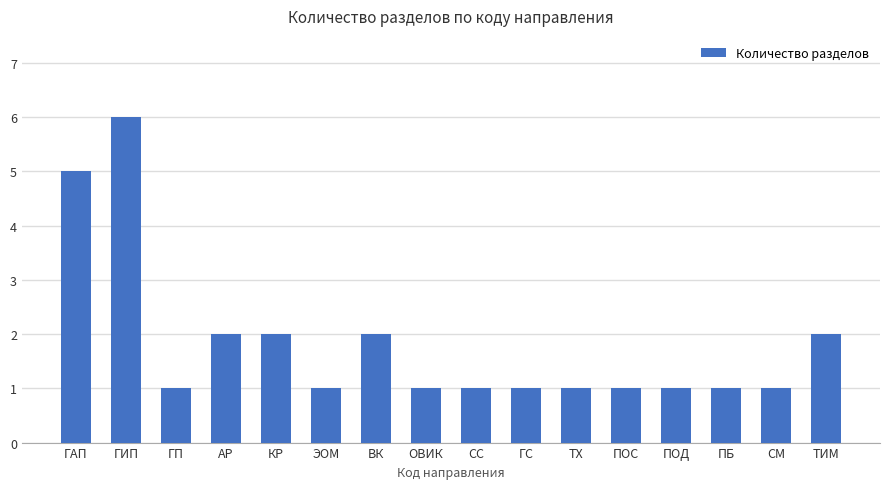

What is the ratio of the value at ПОС to the value at ПБ?

1.0